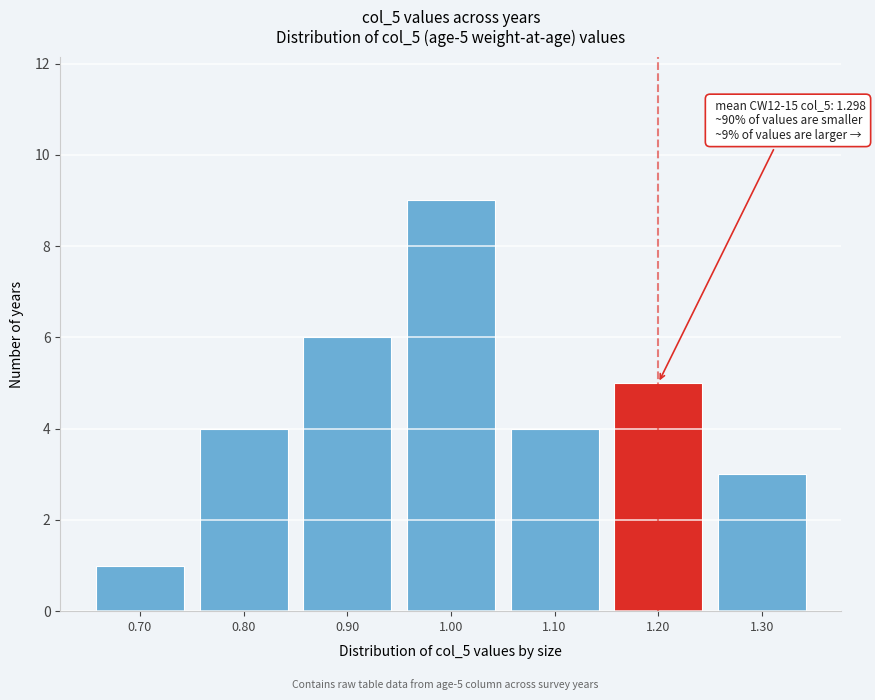

Reading left to right, list all the values displayed in this chart.

0.70=1	0.80=4	0.90=6	1.00=9	1.10=4	1.20=5	1.30=3